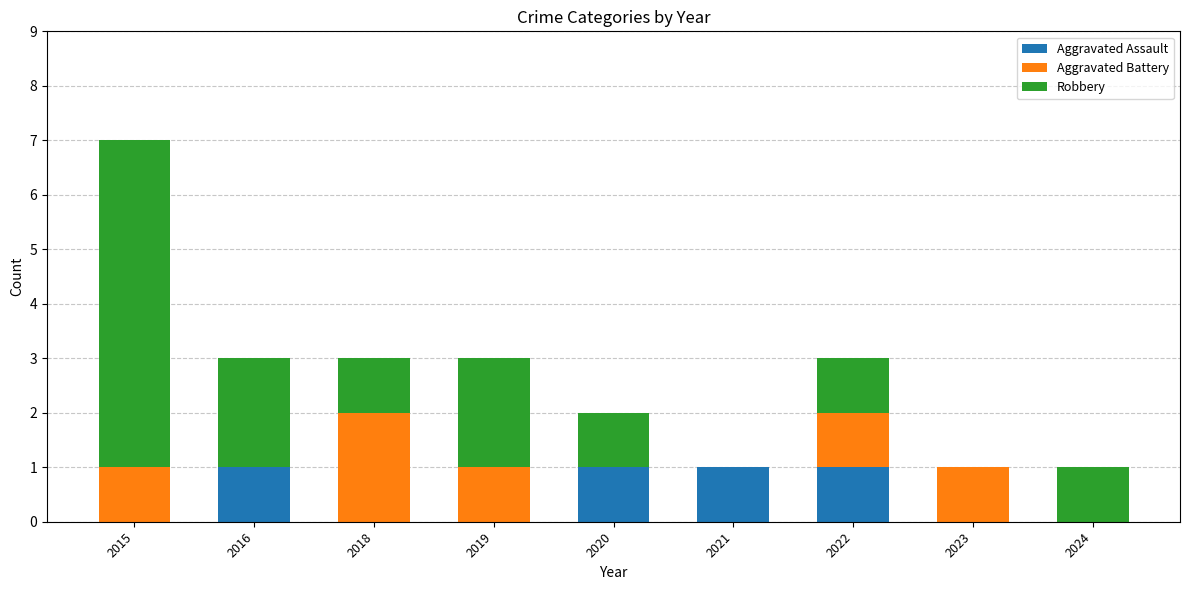

What is the total value across all series at 2022?

3